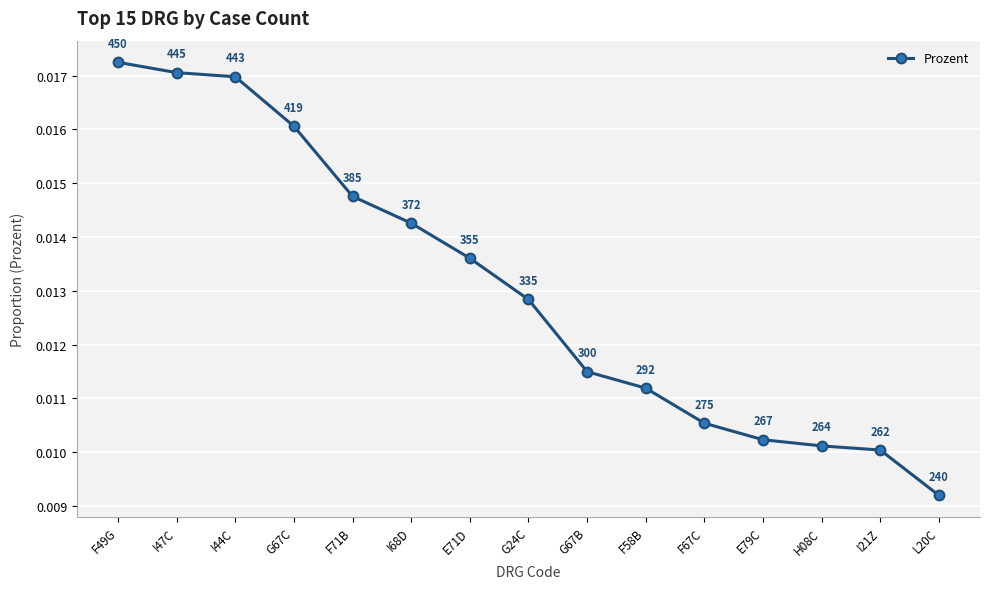

True or false: there are more than 1 points higher than both neighbors.

False